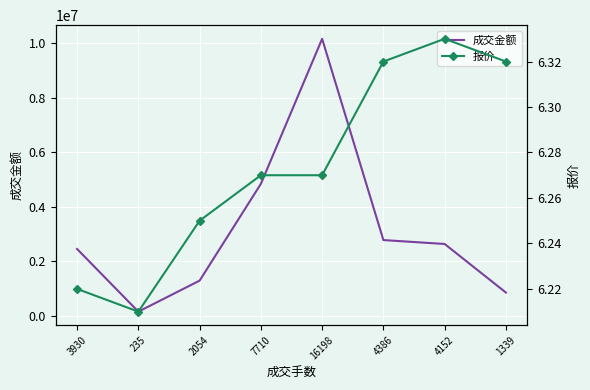

What value does the 成交金额 series have at 1339?

846058